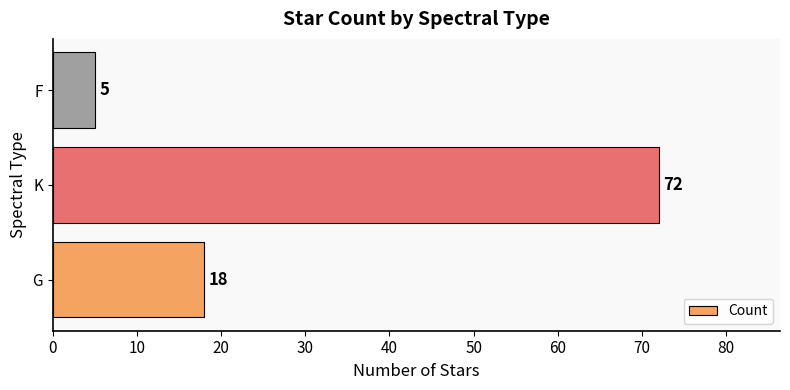

What is the smallest value displayed?

5